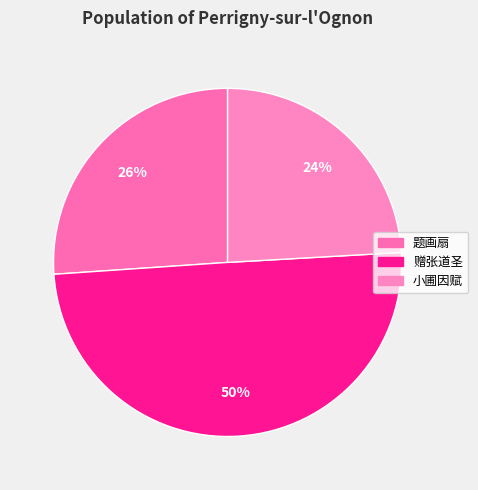

Does any single category account for the majority?

No